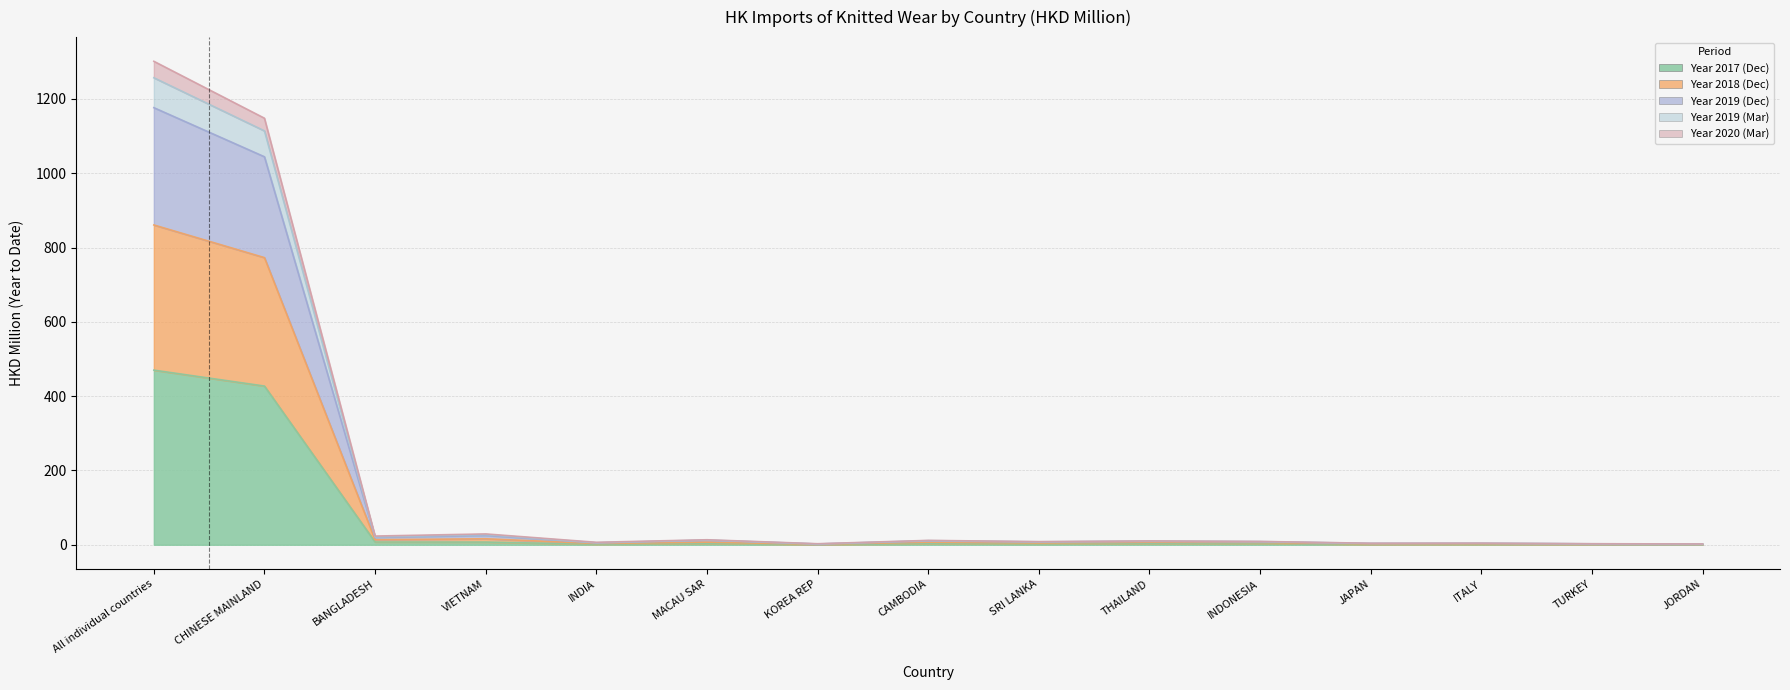

In 201903, how many points are higher than both neighbors (excluding endpoints)?

5